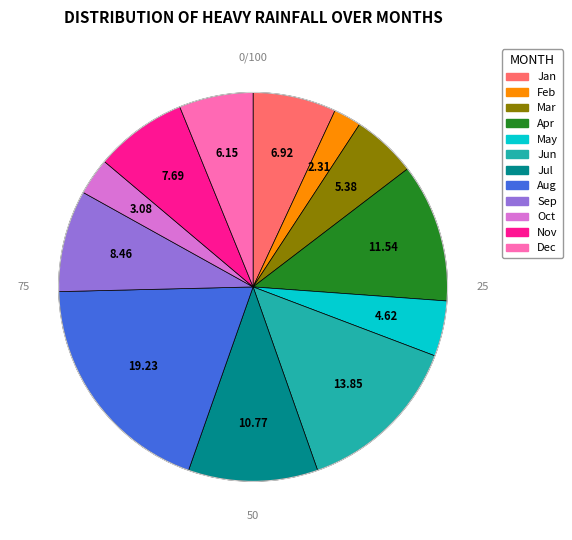

Is there any slice that represents more than half of the pie?

No